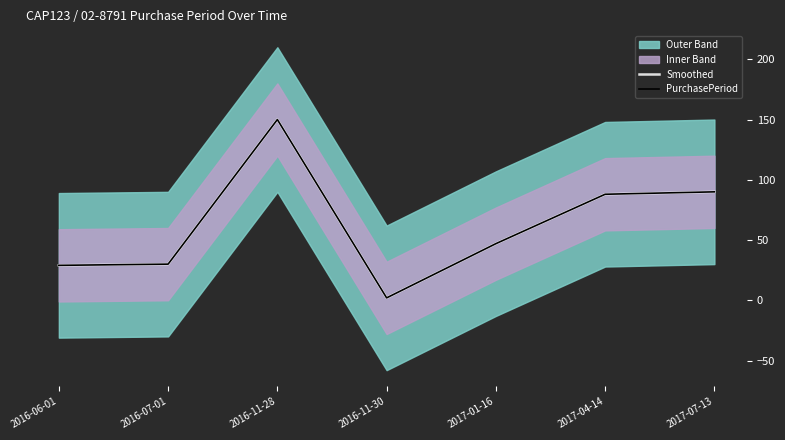

Which has a higher value, 2016-07-01 or 2016-06-01?

2016-07-01